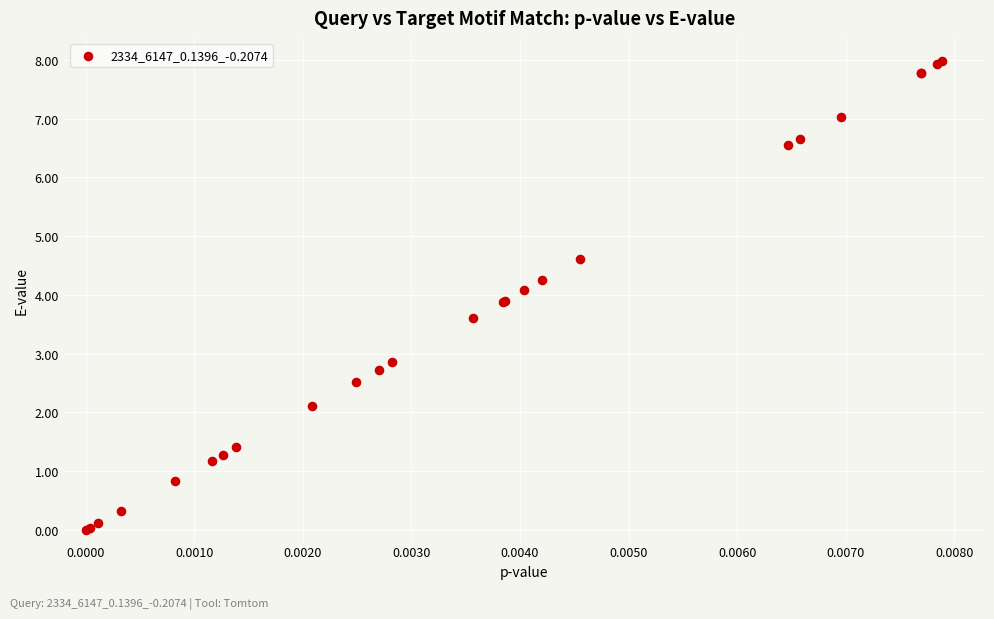

What Y value in the scatter plot is closest to 3?

2.9